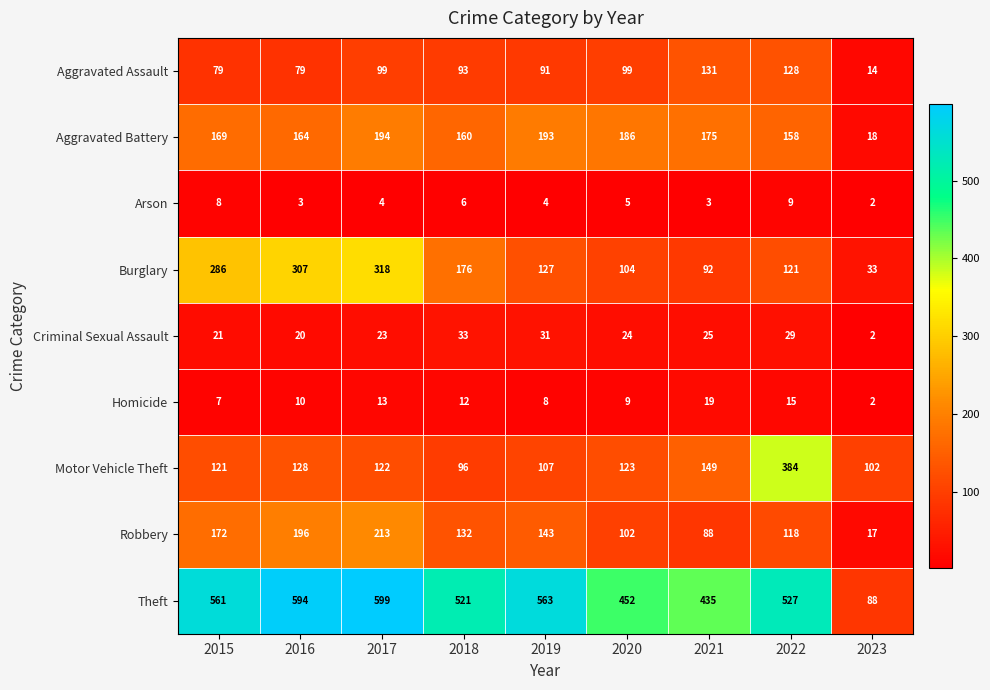

The Robbery series shows 218 at 2019. True or false?

False